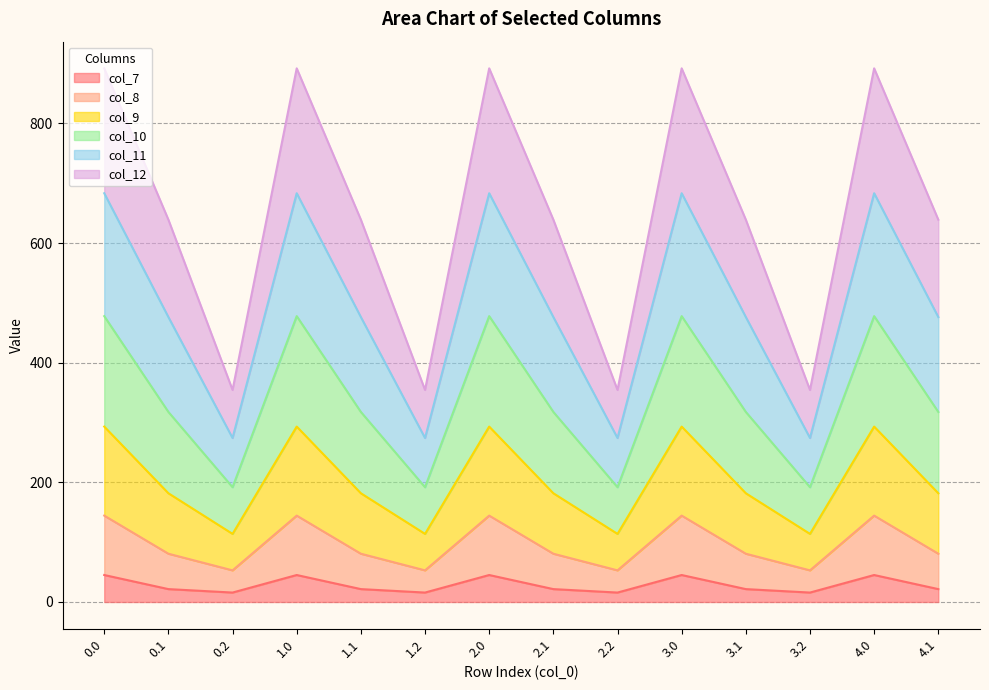

Count the number of categories in the chart.

14